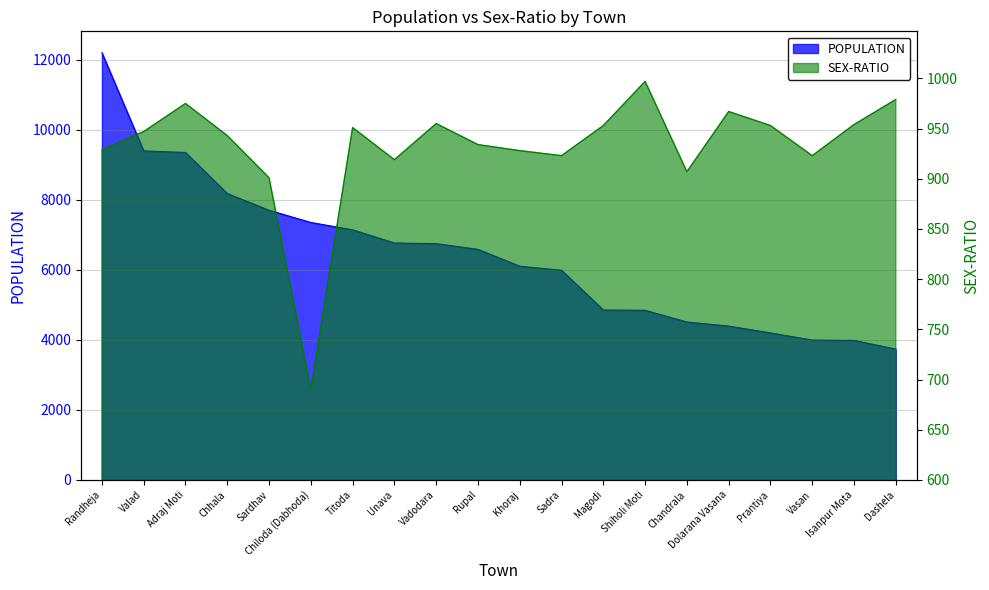

What is the difference between the SEX-RATIO values at Dashela and Khoraj?

51